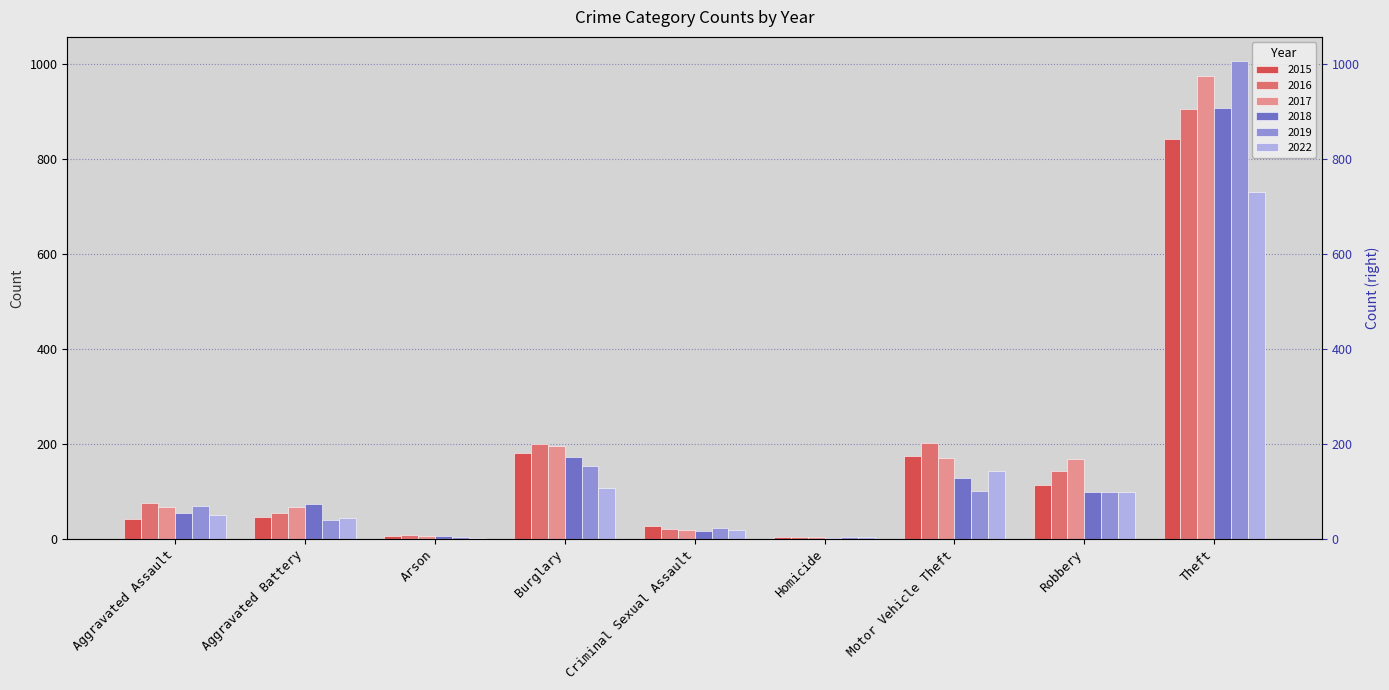

Is the value of 2022 at Theft greater than the value of 2015 at Motor Vehicle Theft?

Yes